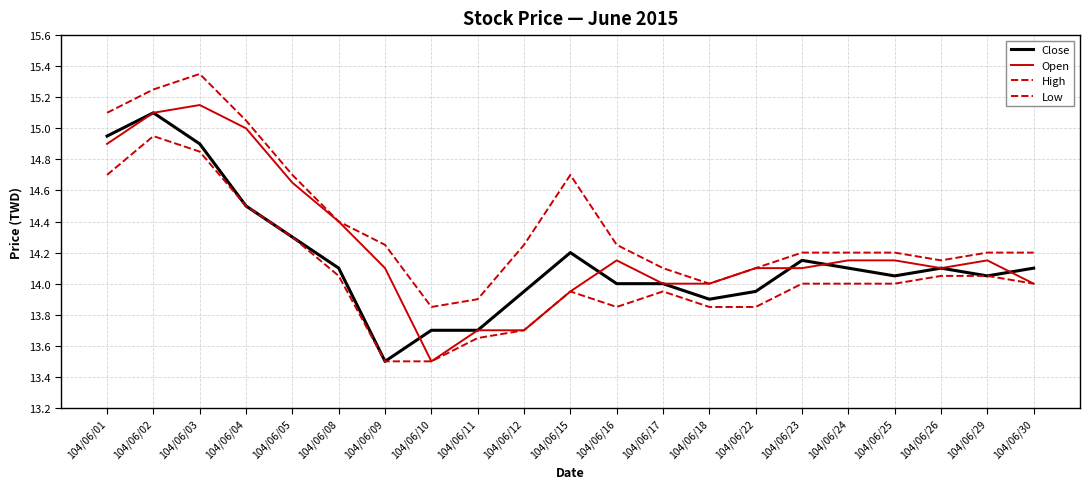

Count the number of categories in the chart.

21